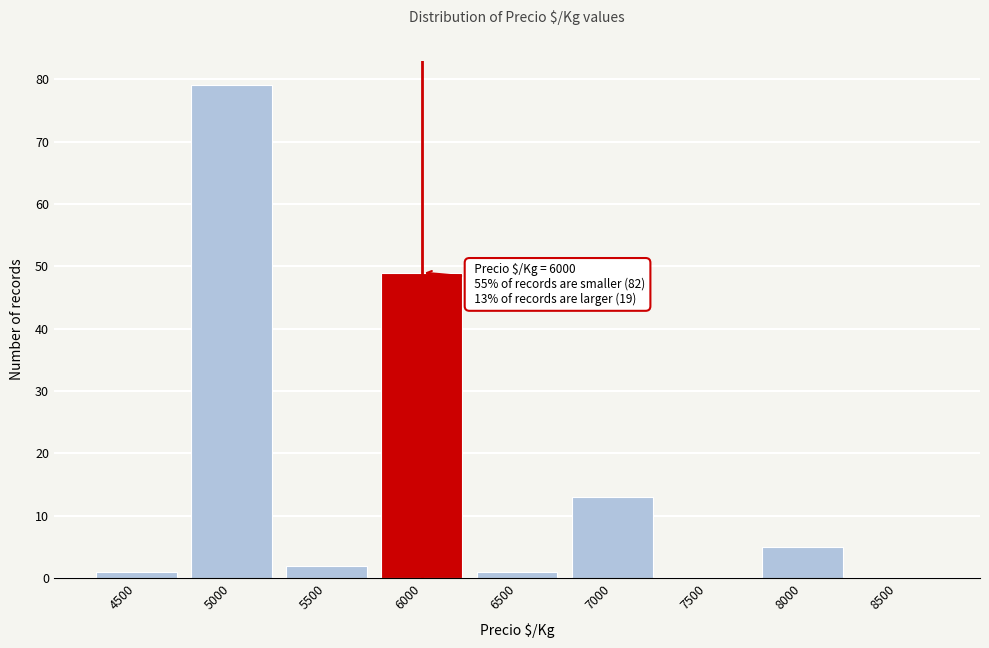

Reading right to left, transcribe all the data shown in this chart.

8500=0	8000=5	7500=0	7000=13	6500=1	6000=49	5500=2	5000=79	4500=1